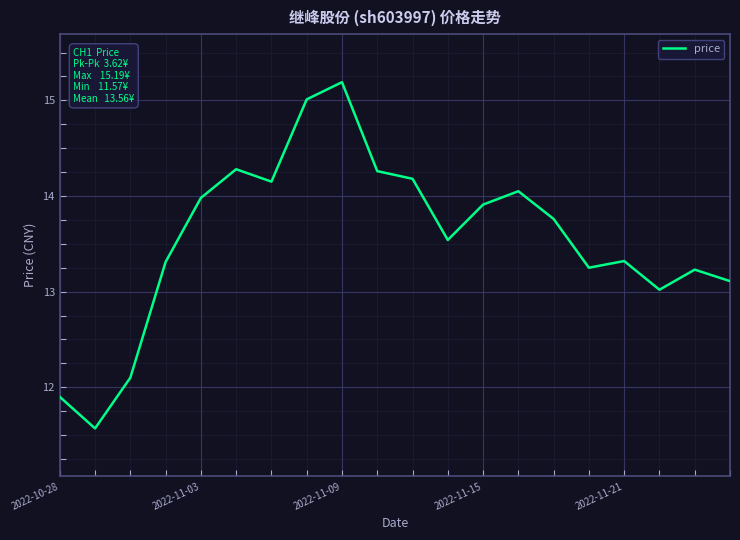

Does the chart have visible grid lines?

Yes